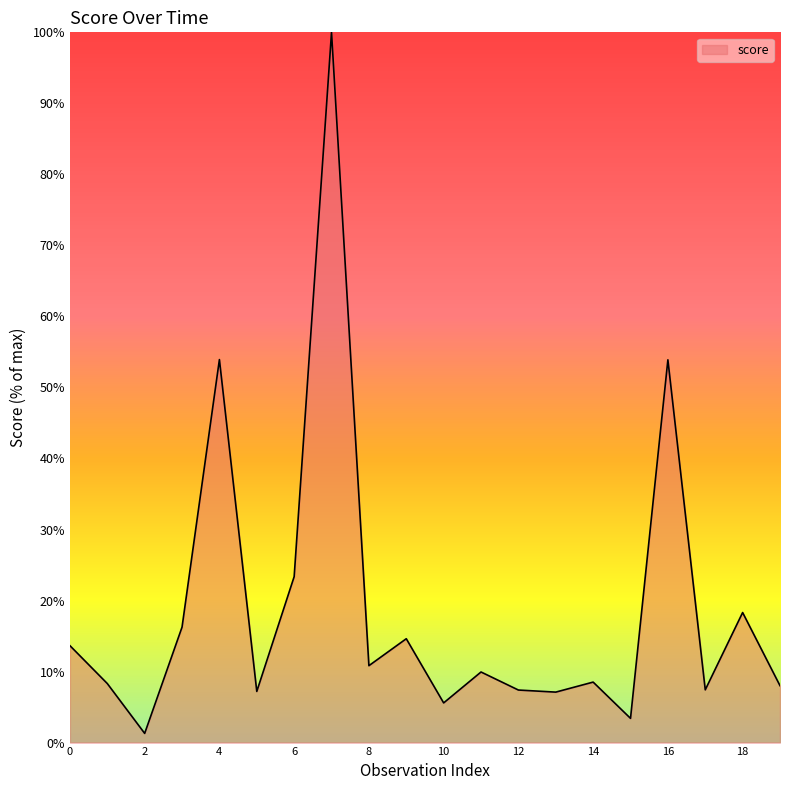

What is the greatest value displayed?

100.0